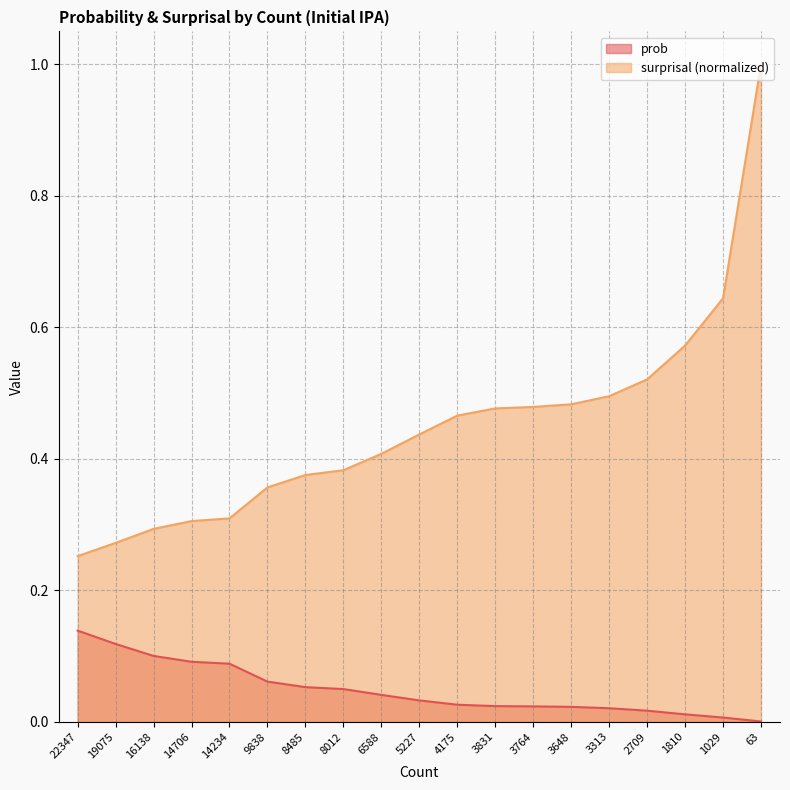

The value of surprisal at 63 is 0.4. True or false?

False